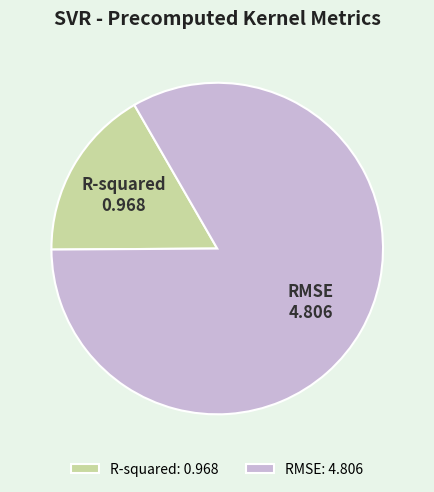

Which slice is the smallest?

R-squared